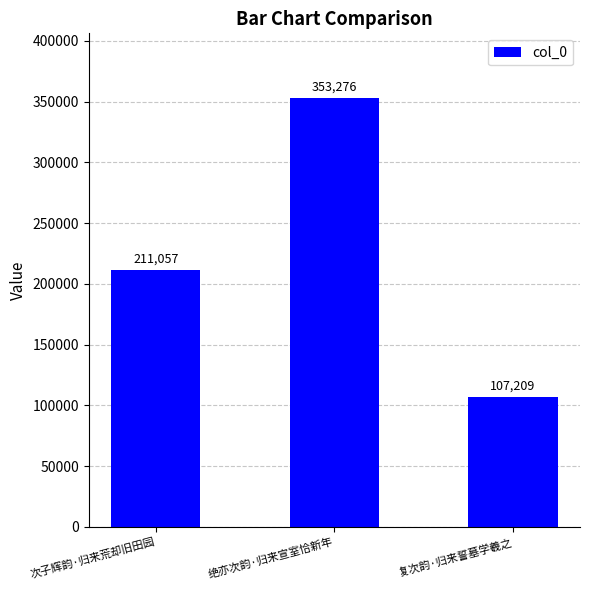

What is the maximum value shown in the chart?

353276